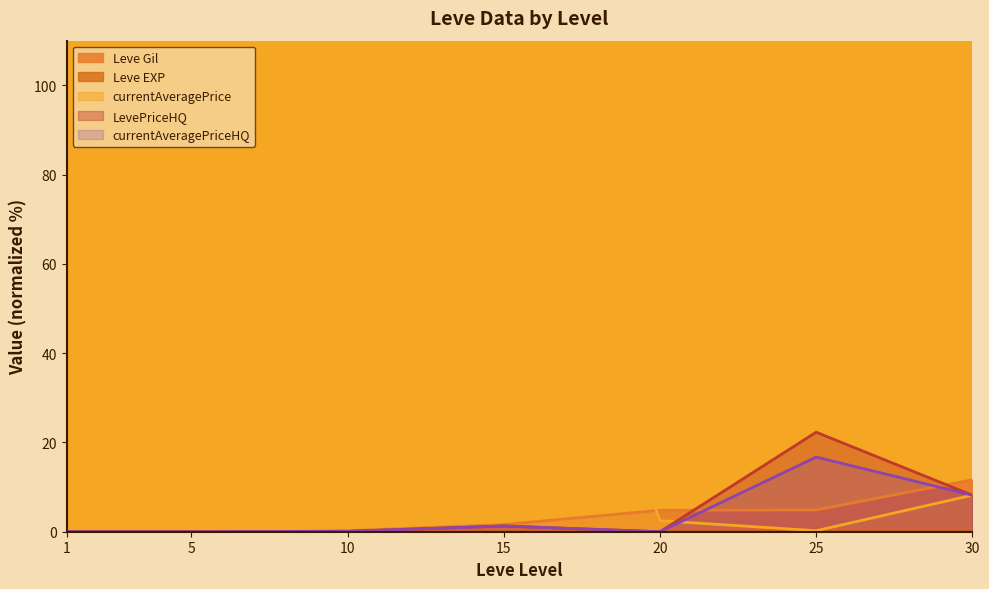

How many lines are shown in the chart?

5